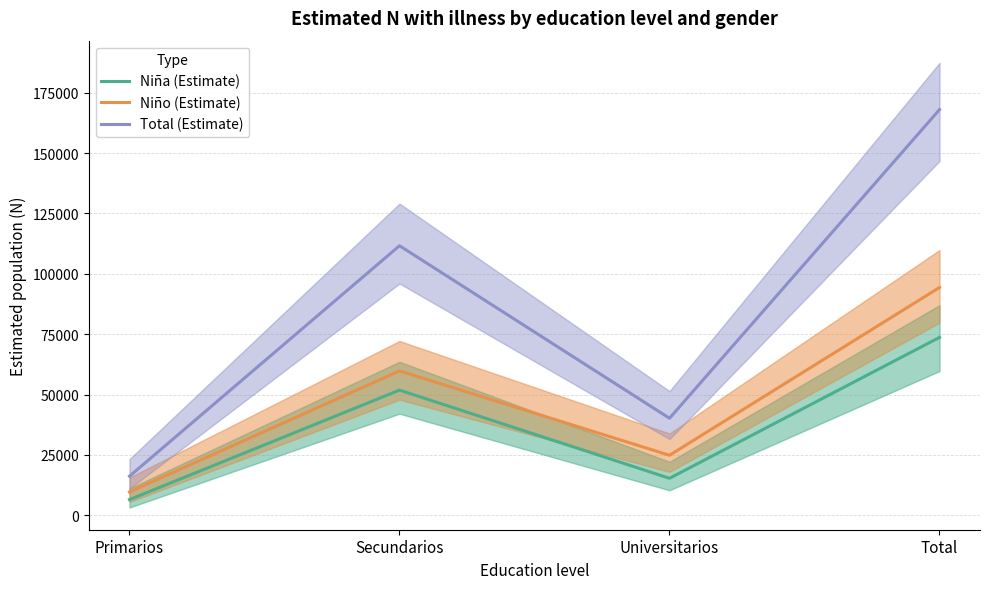

In Total (Estimate), how many points are higher than both neighbors (excluding endpoints)?

1